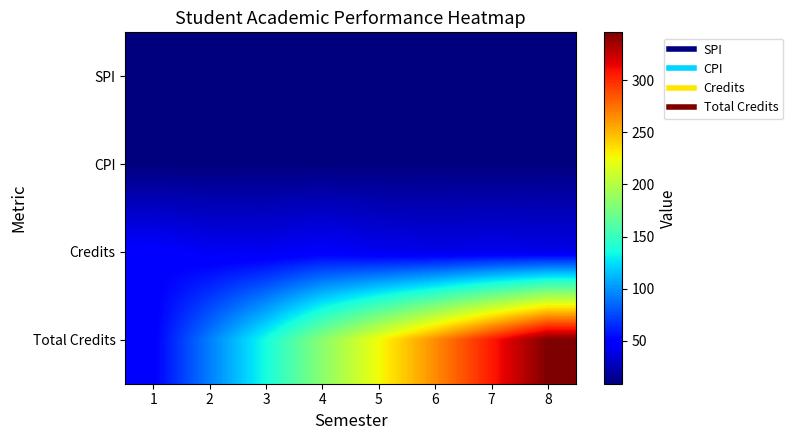

Which series has the widest spread of values?

Total Credits